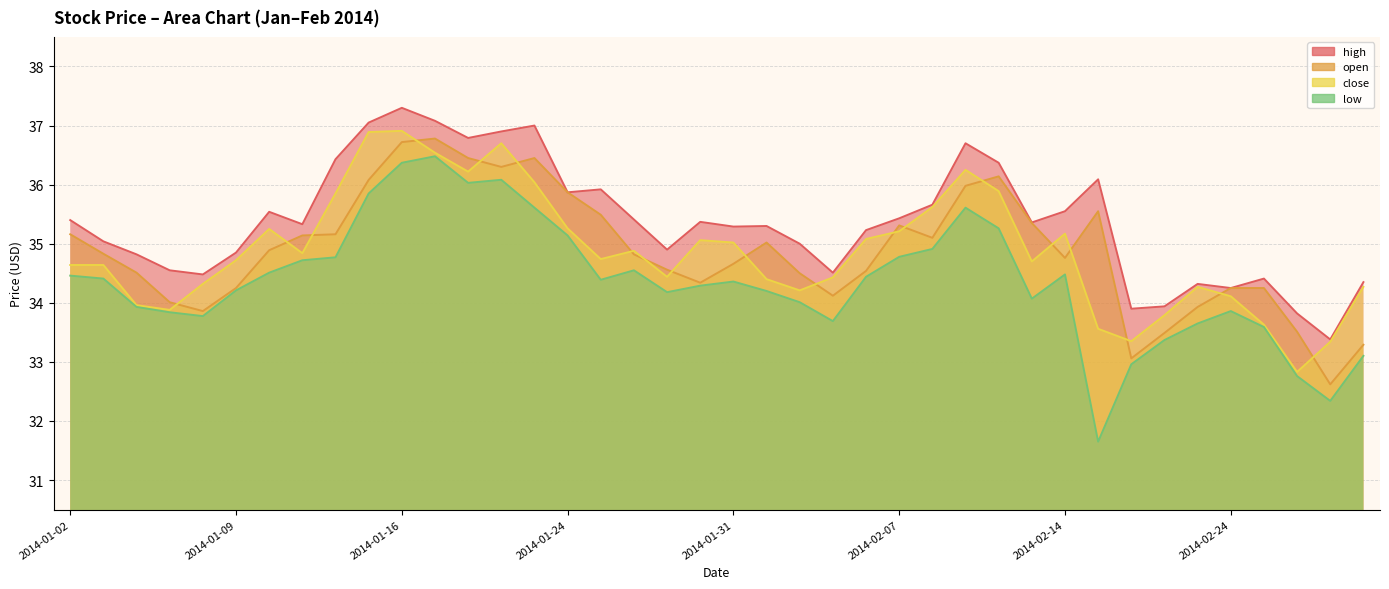

At which label does close first exceed 34?

2014-01-02